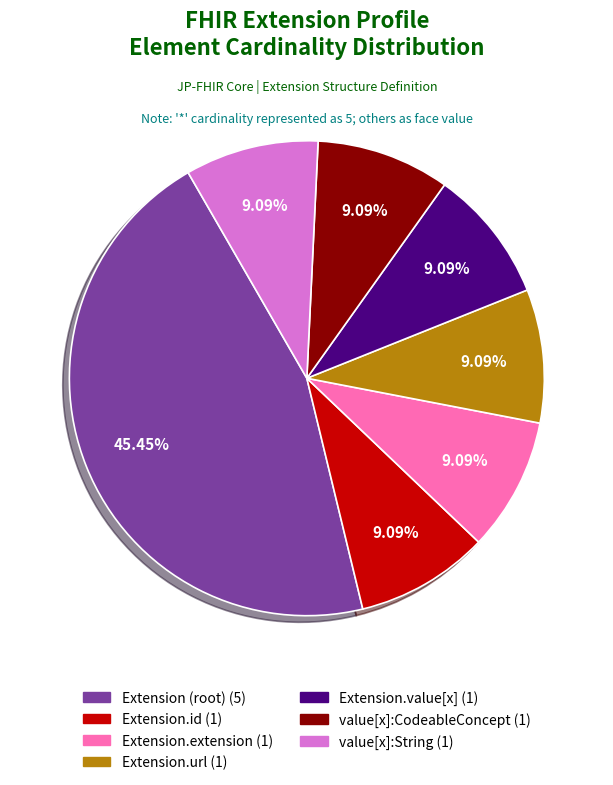

Does any single category account for the majority?

No